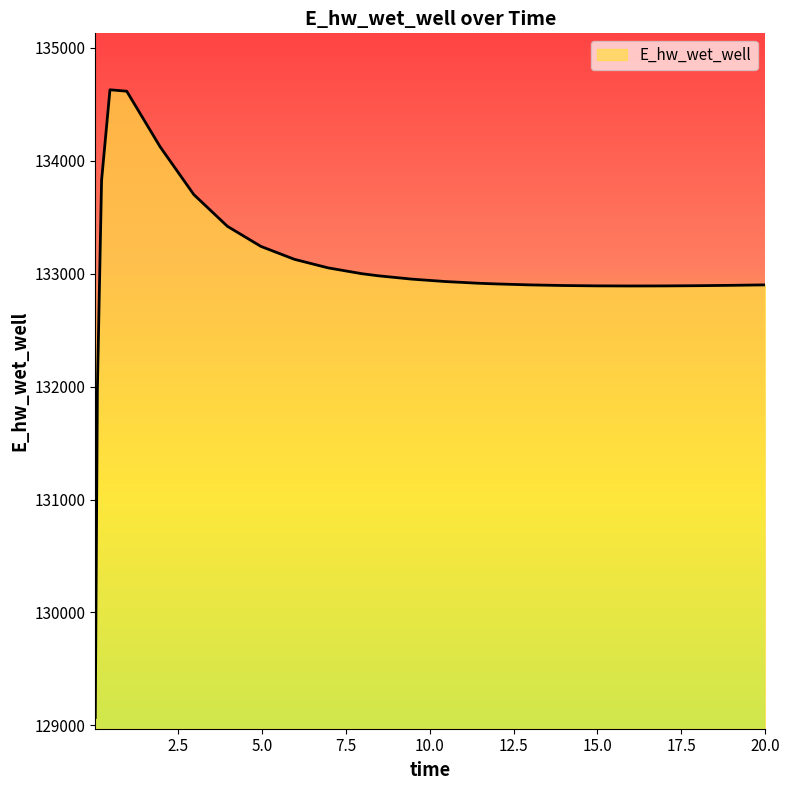

What is the maximum value shown in the chart?

134628.9